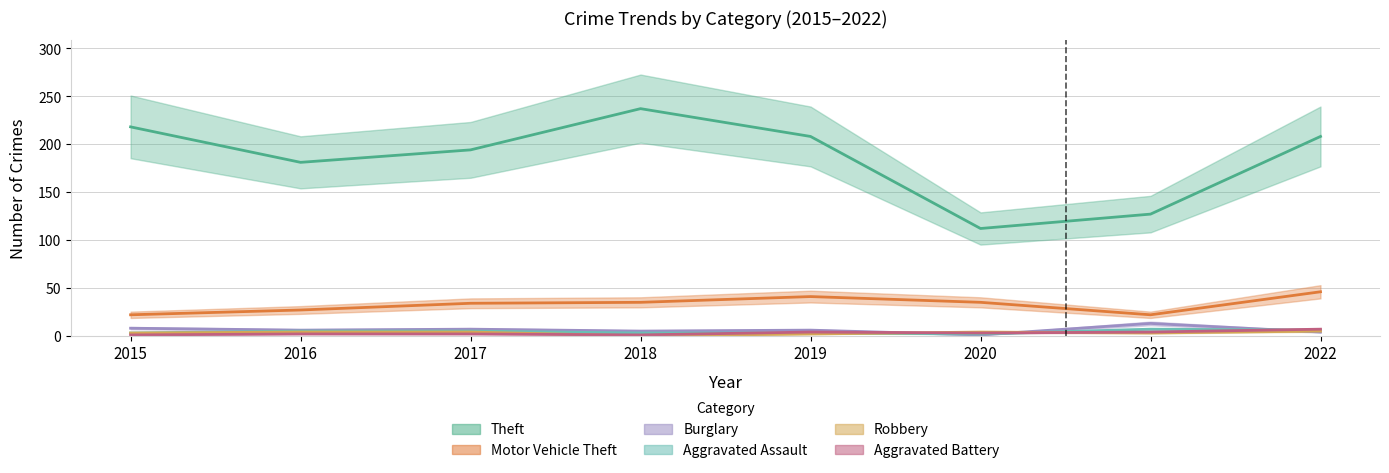

Reading right to left, what are all the values shown in this chart?

Theft: 2022=208	2021=127	2020=112	2019=208	2018=237	2017=194	2016=181	2015=218
Motor Vehicle Theft: 2022=46	2021=22	2020=35	2019=41	2018=35	2017=34	2016=27	2015=22
Burglary: 2022=4	2021=13	2020=1	2019=6	2018=5	2017=7	2016=6	2015=8
Aggravated Assault: 2022=6	2021=7	2020=2	2019=3	2018=3	2017=5	2016=5	2015=3
Robbery: 2022=5	2021=3	2020=4	2019=2	2018=0	2017=4	2016=4	2015=3
Aggravated Battery: 2022=7	2021=4	2020=3	2019=4	2018=1	2017=2	2016=2	2015=1